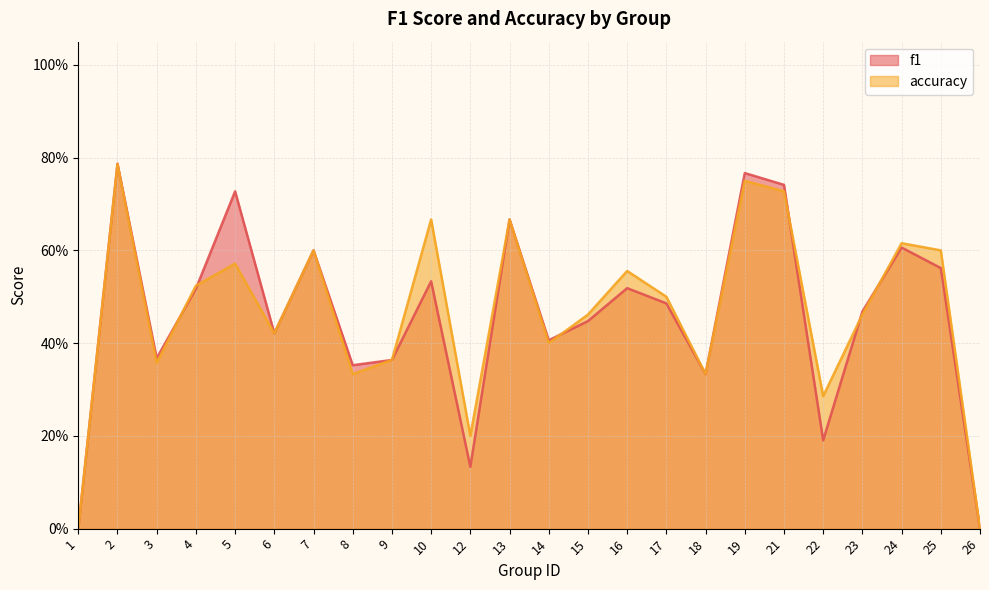

The value of accuracy at 3 is 0.1. True or false?

False